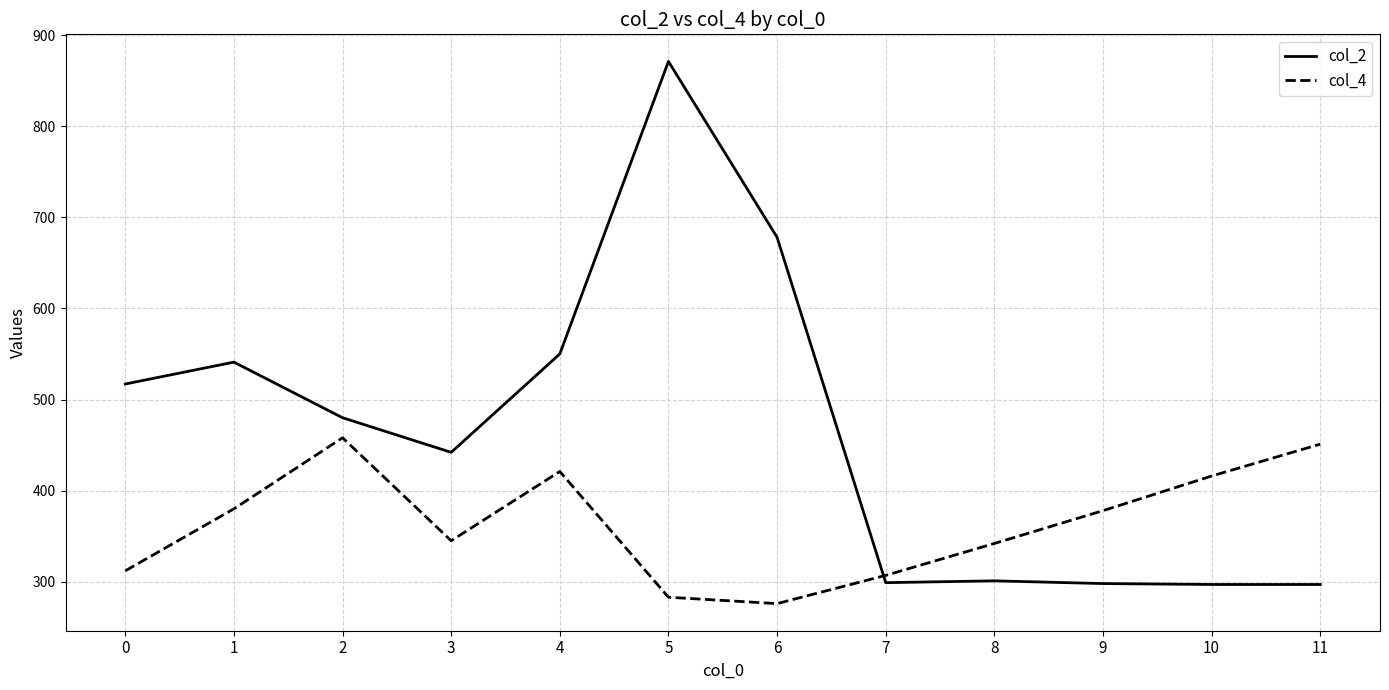

What is the difference between the highest and lowest values at 4?

129